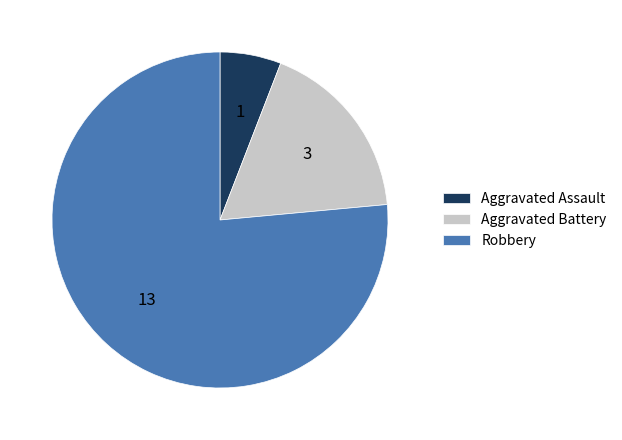

Is it true that Aggravated Assault is 16% of the pie?

False